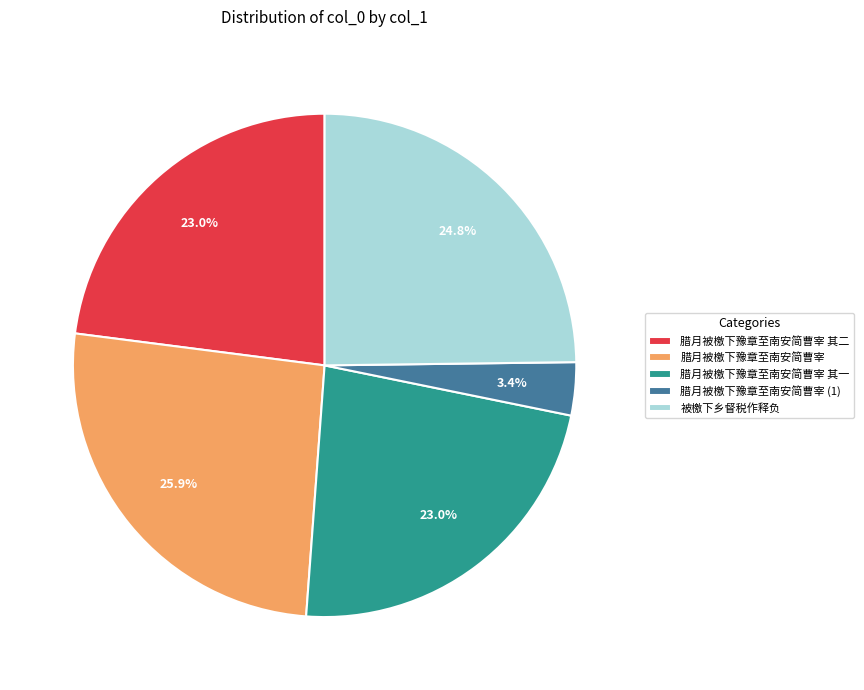

True or false: 腊月被檄下豫章至南安简曹宰 其二 accounts for 31% of the total.

False